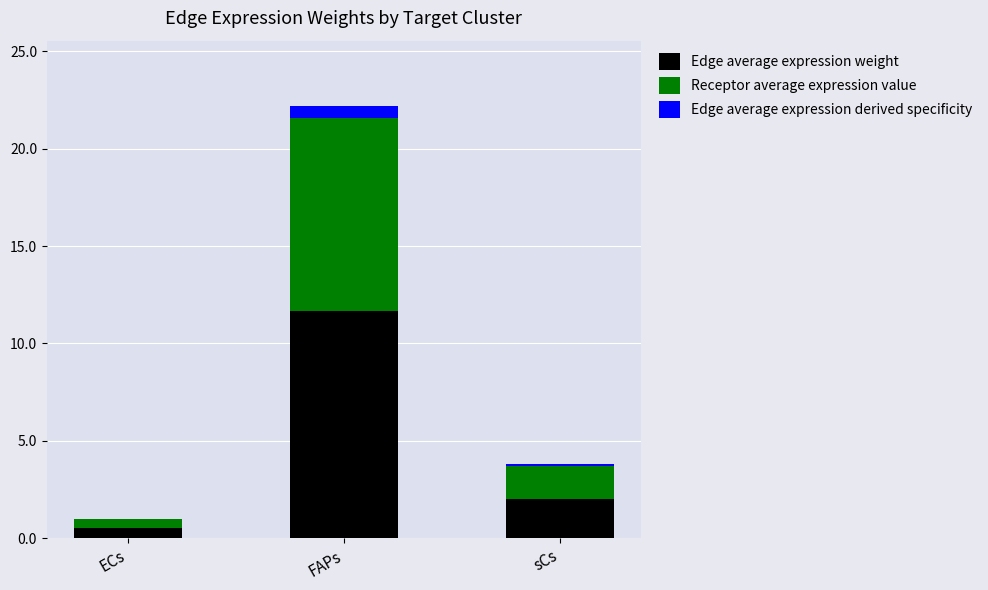

What is the total value across all series at sCs?

3.8